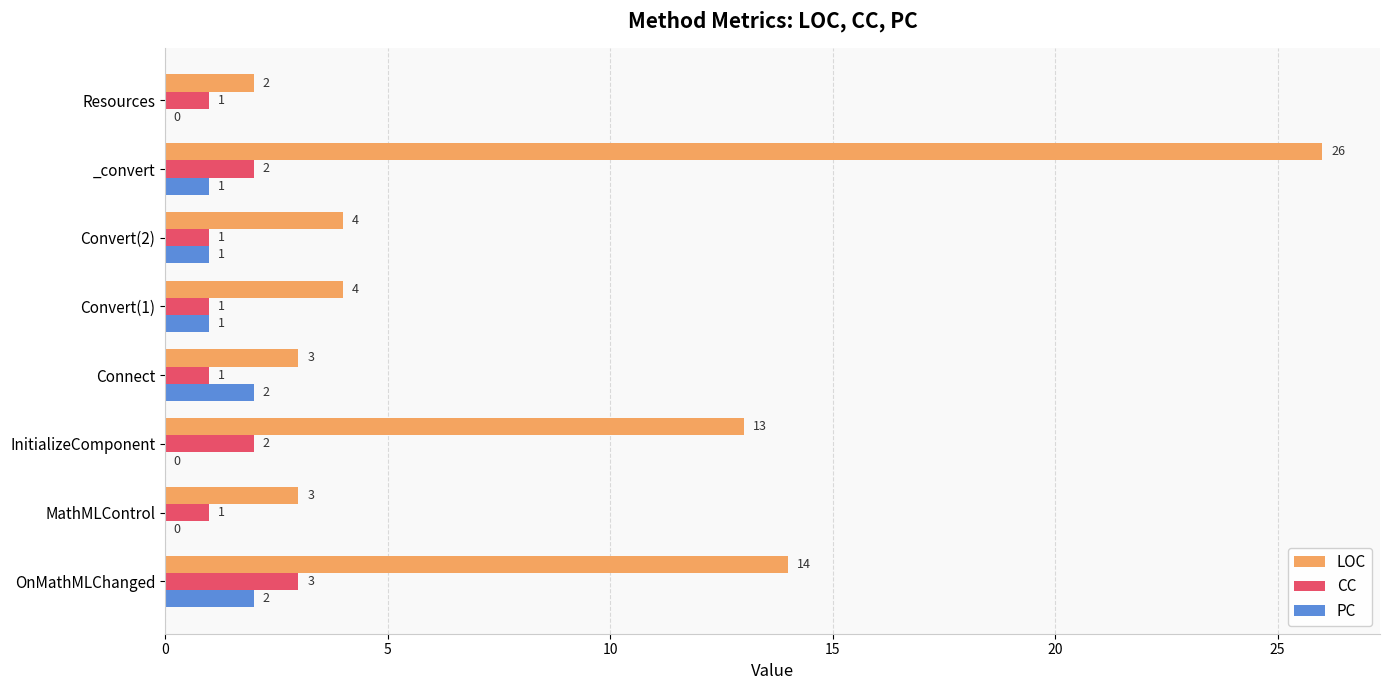

The LOC series shows 3 at Connect. True or false?

True